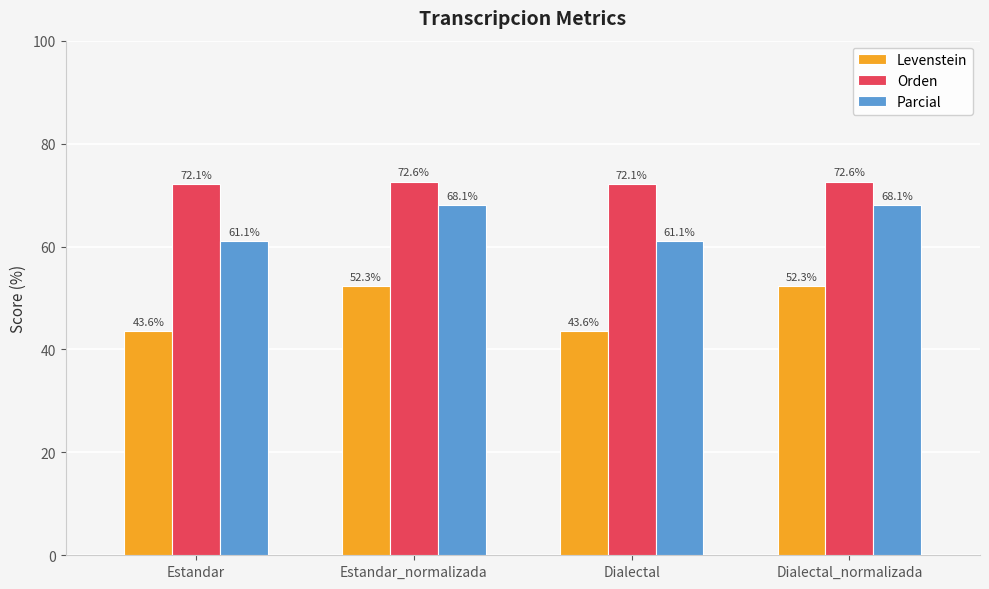

Which series has the largest range (max minus min)?

Levenstein